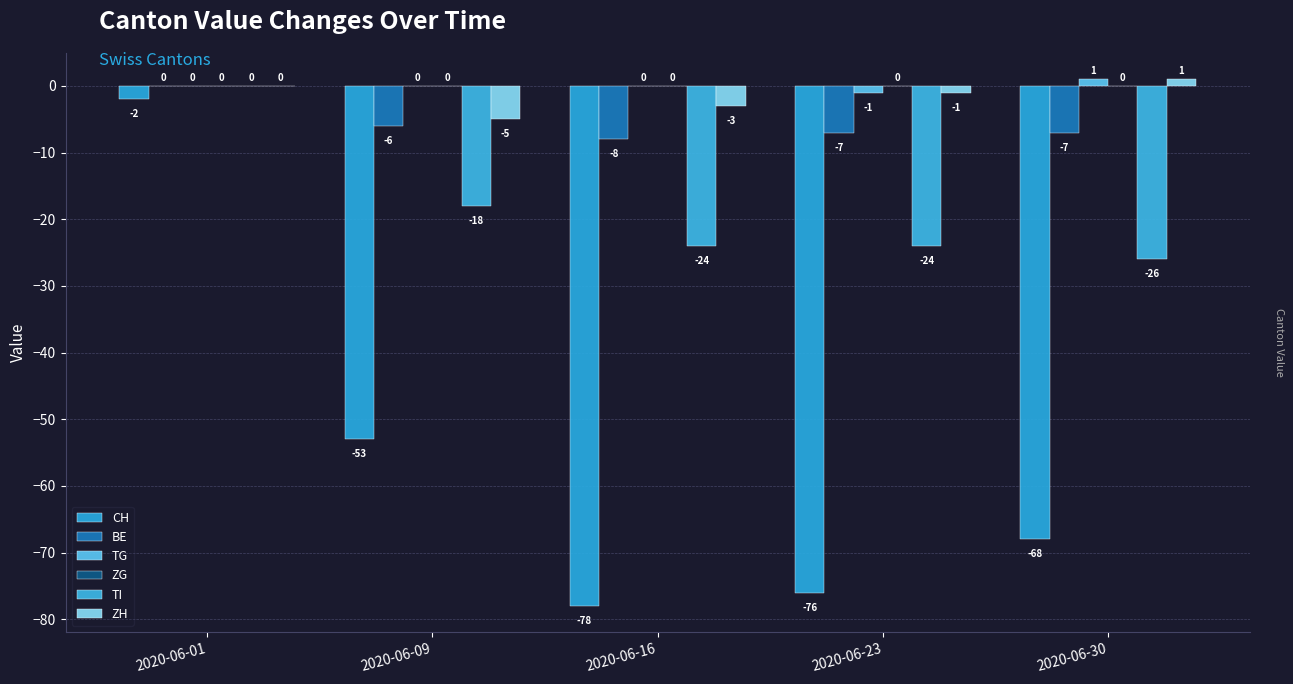

Are the bars grouped side by side (vs. stacked)?

Yes